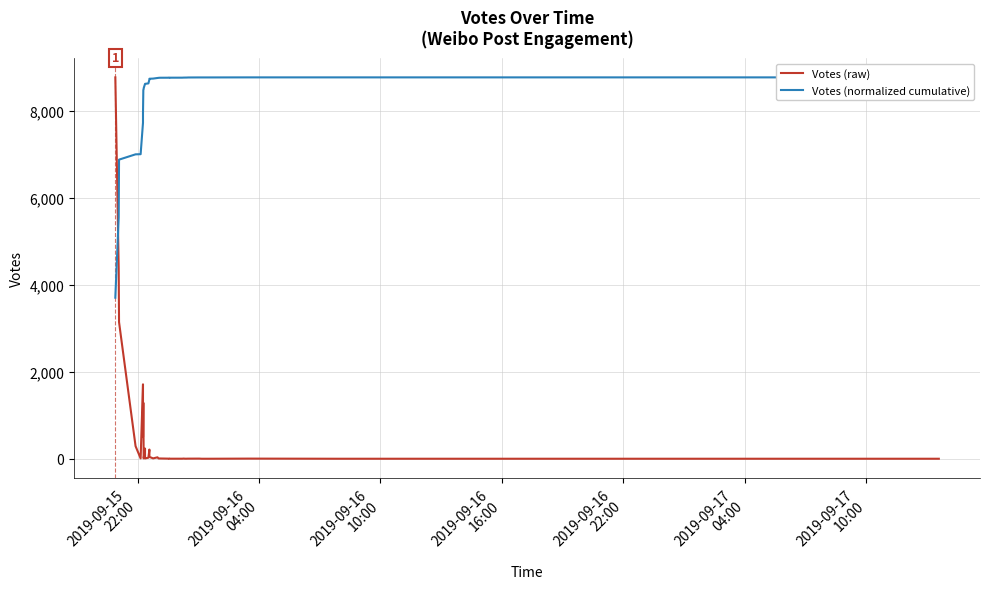

List the series in order of their peak value, highest first.

Votes (raw), Votes (normalized cumulative)